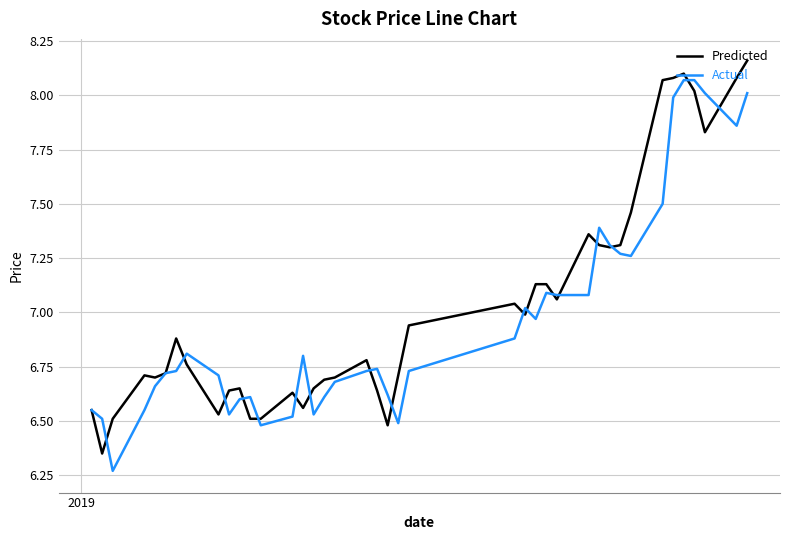

List the series in order of their peak value, highest first.

Predicted, Actual